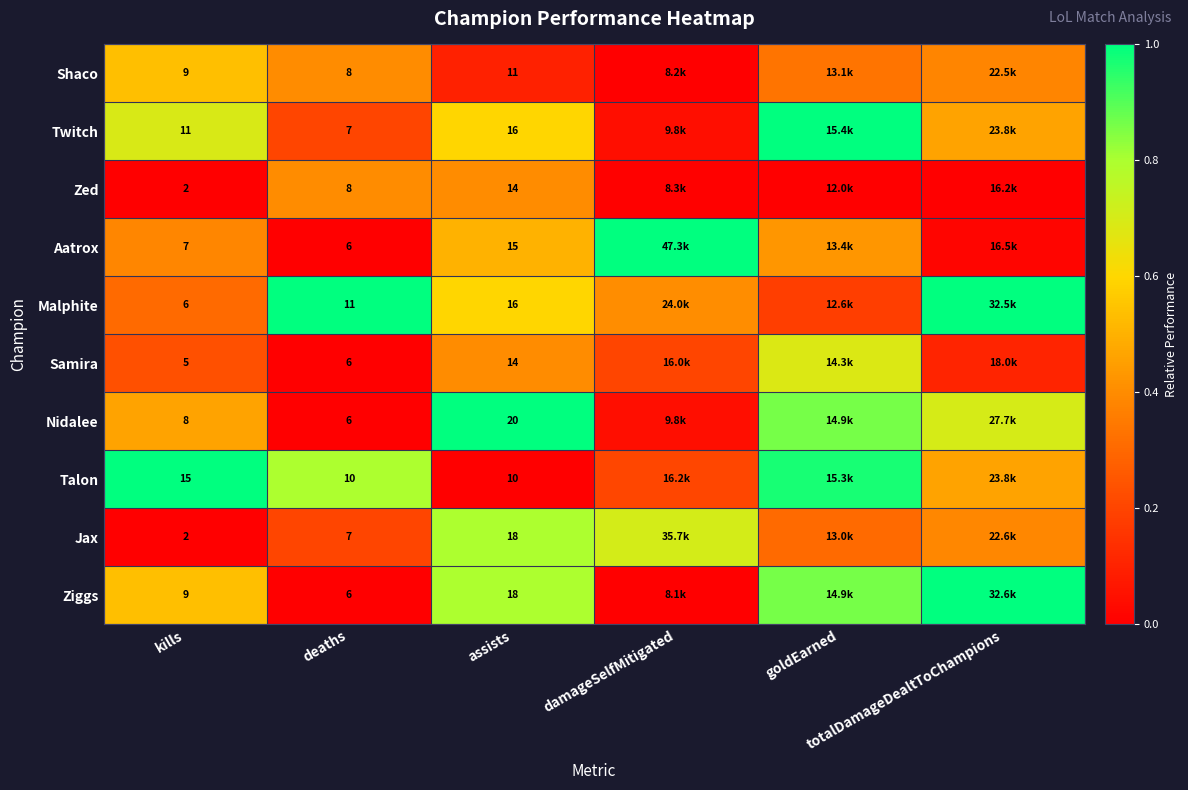

Is the value of Jax at kills greater than the value of Aatrox at deaths?

No